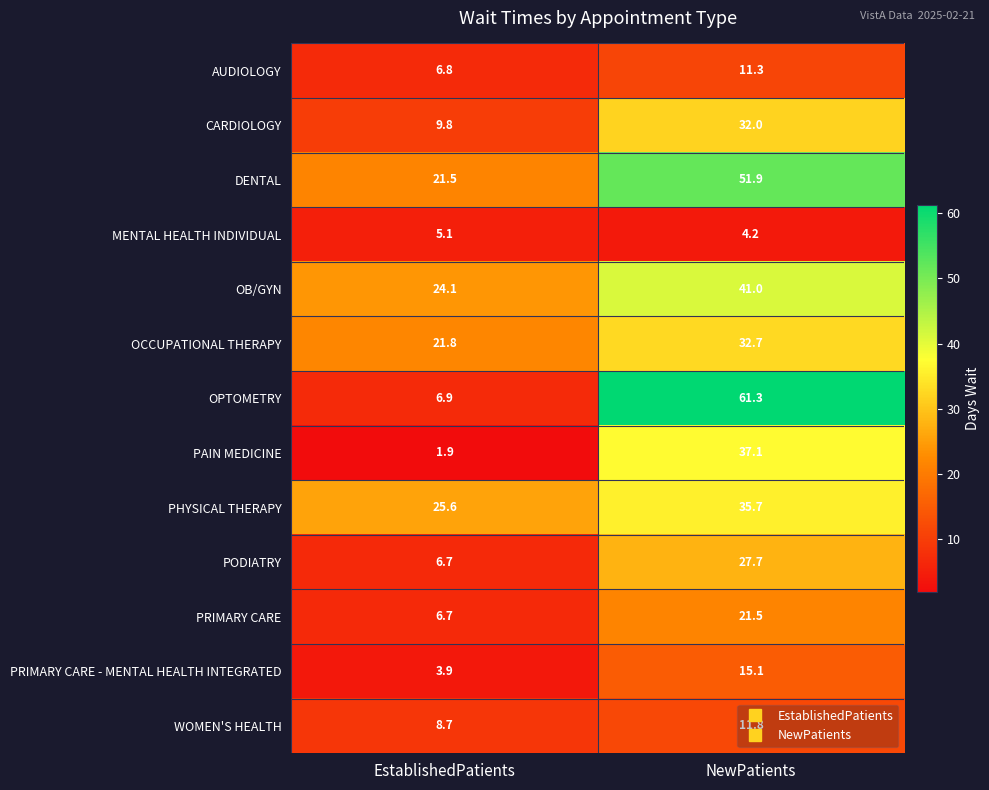

What is the total value across all series at EstablishedPatients?

149.5